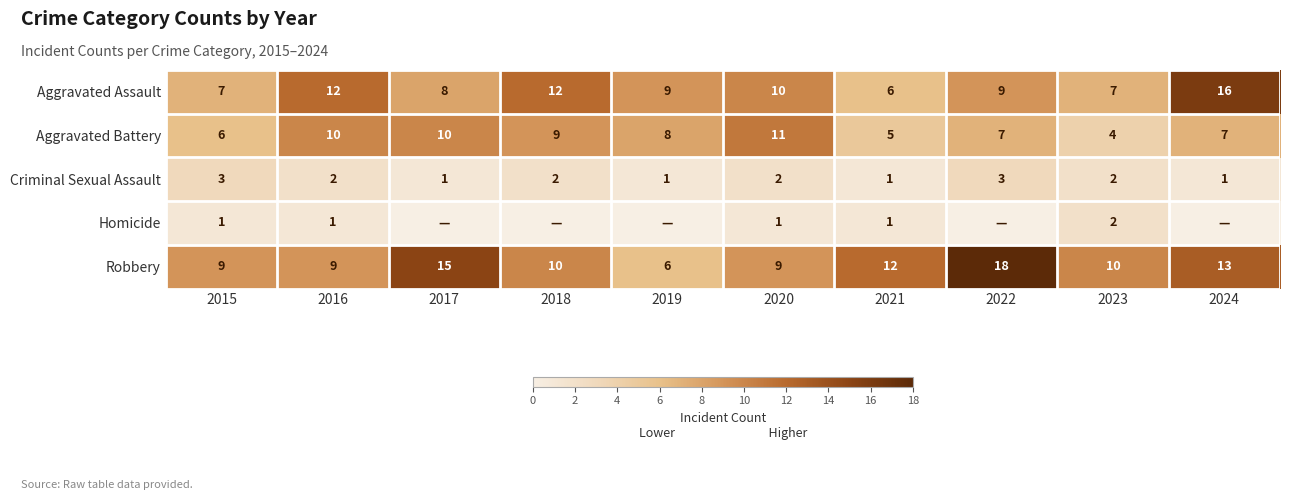

What is the difference between the highest and lowest values at 2016?

11